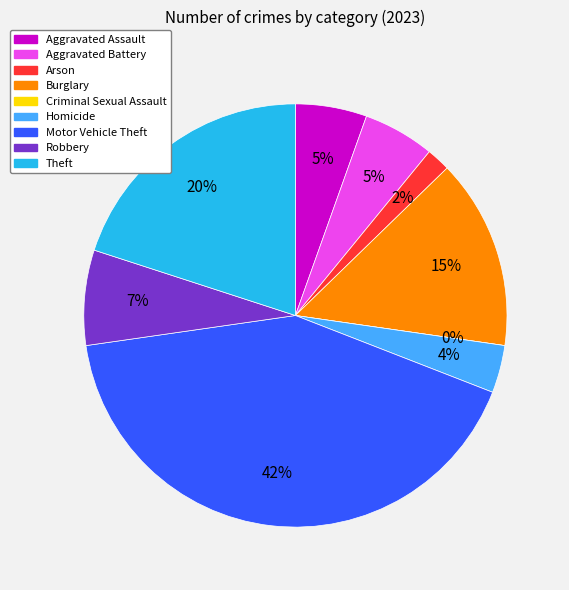

How many slices are in this pie chart?

9